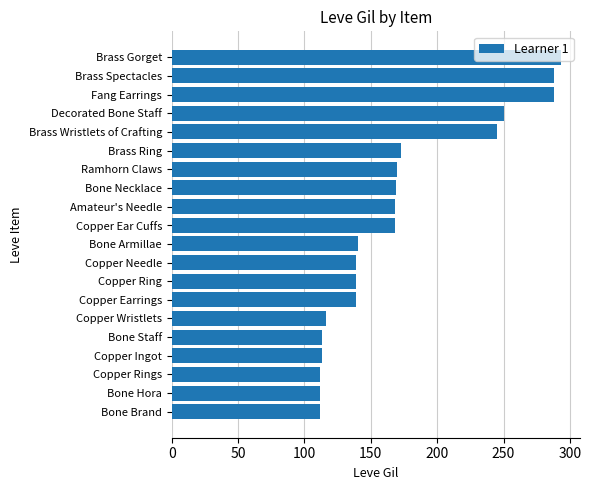

At which label is the value closest to 202?

Brass Ring